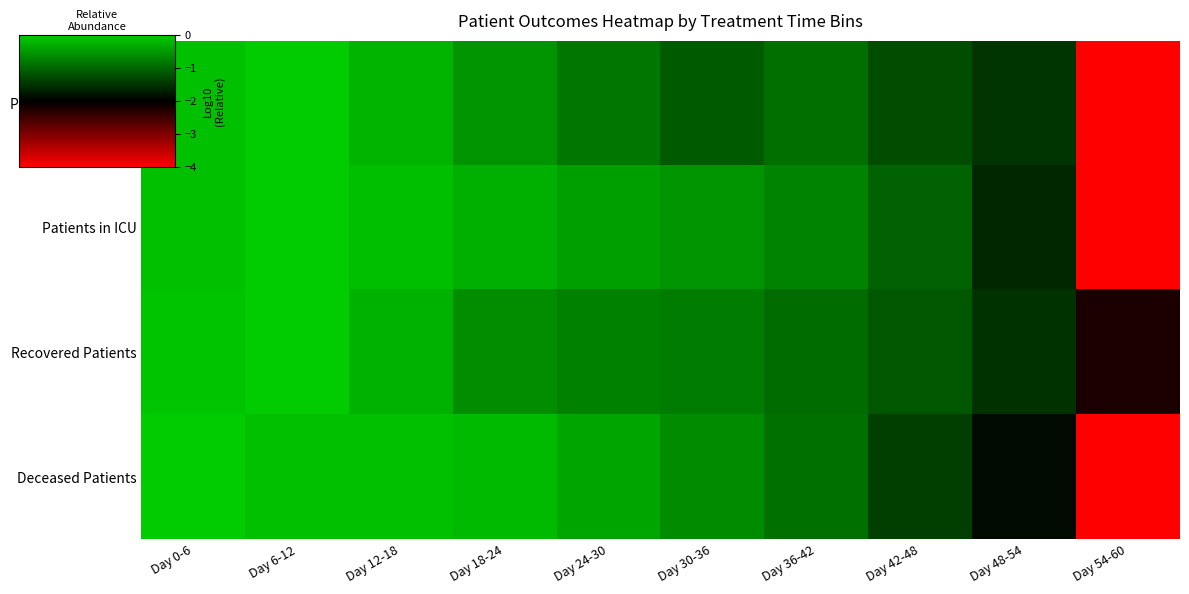

At how many categories does at least one series exceed -3?

10